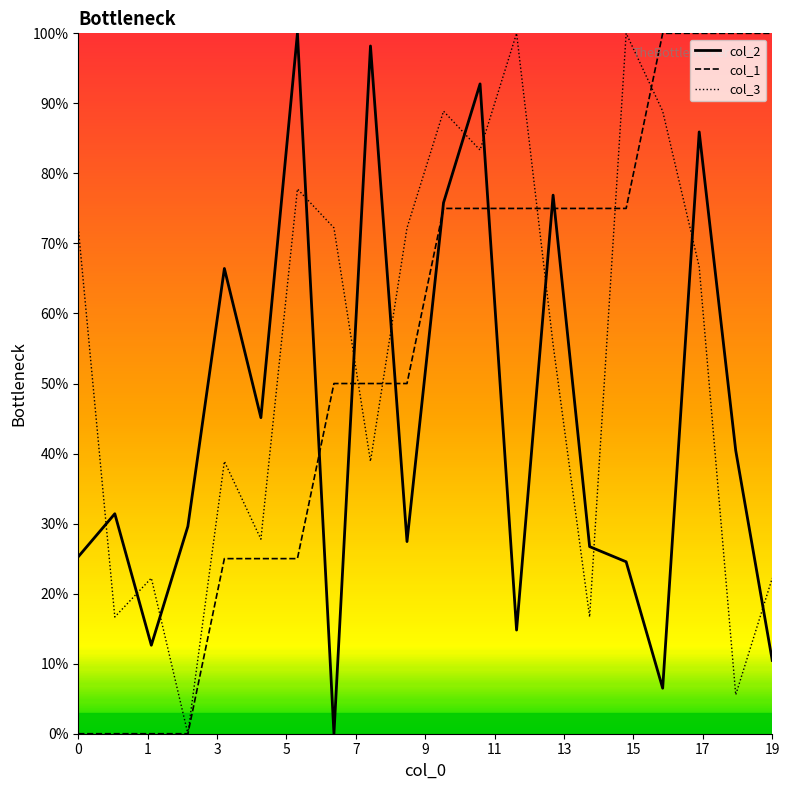

At how many categories does at least one series exceed 36?

17